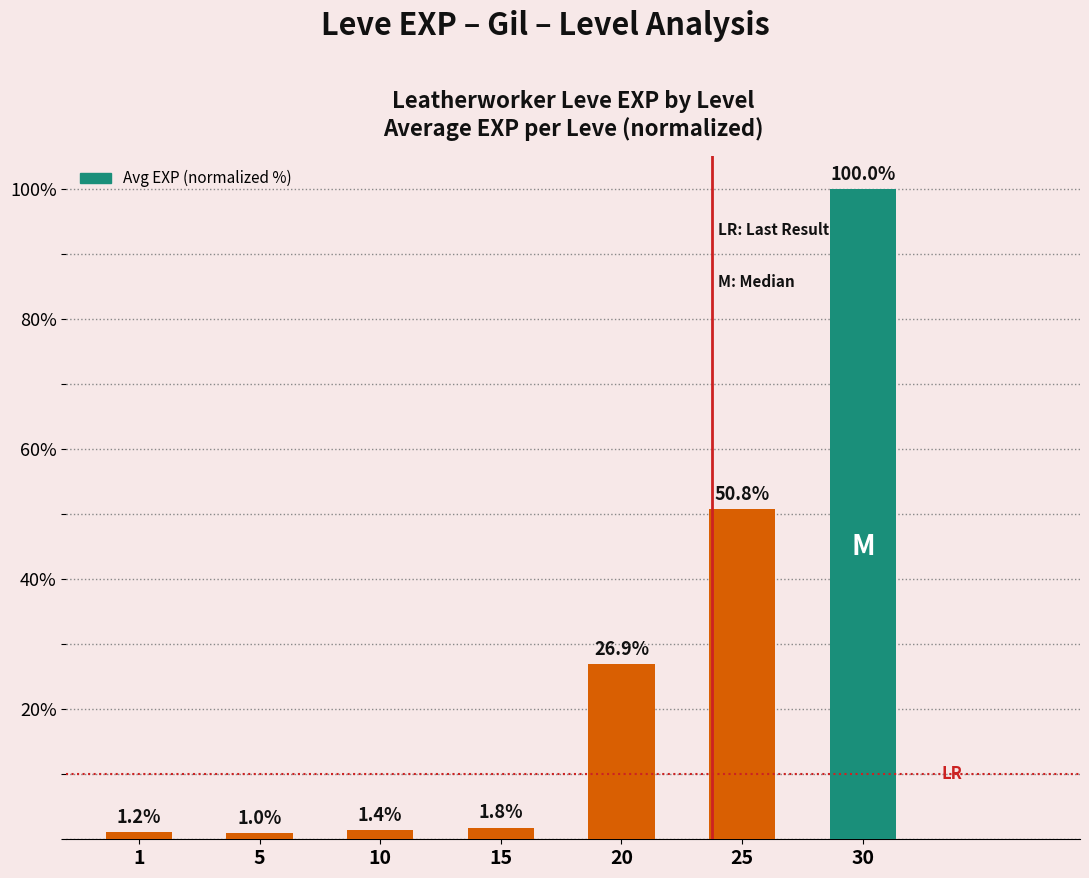

Reading left to right, list all the values displayed in this chart.

1=1.2	5=1.0	10=1.4	15=1.8	20=26.9	25=50.8	30=100.0